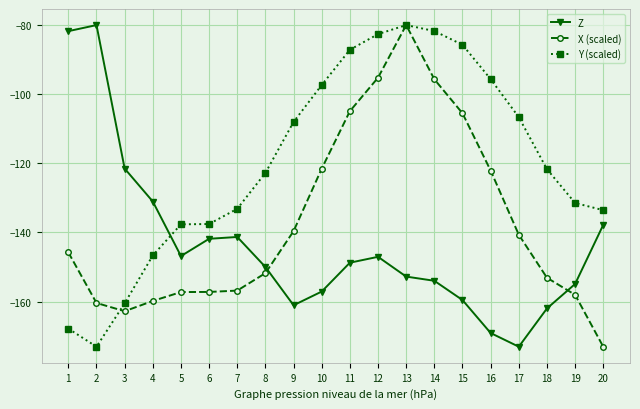

Between which two adjacent categories do Z and Y (scaled) first intersect?

4 and 5